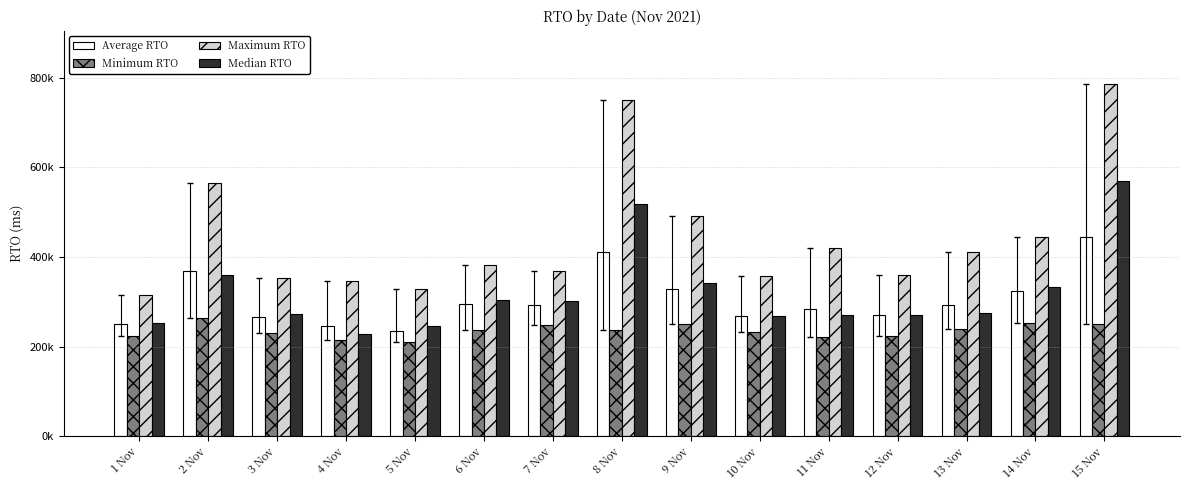

Are the bars horizontal?

No